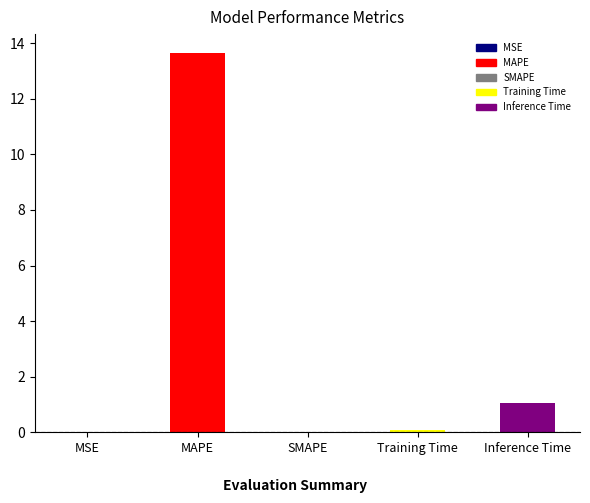

At which label is the value closest to 6?

Inference Time